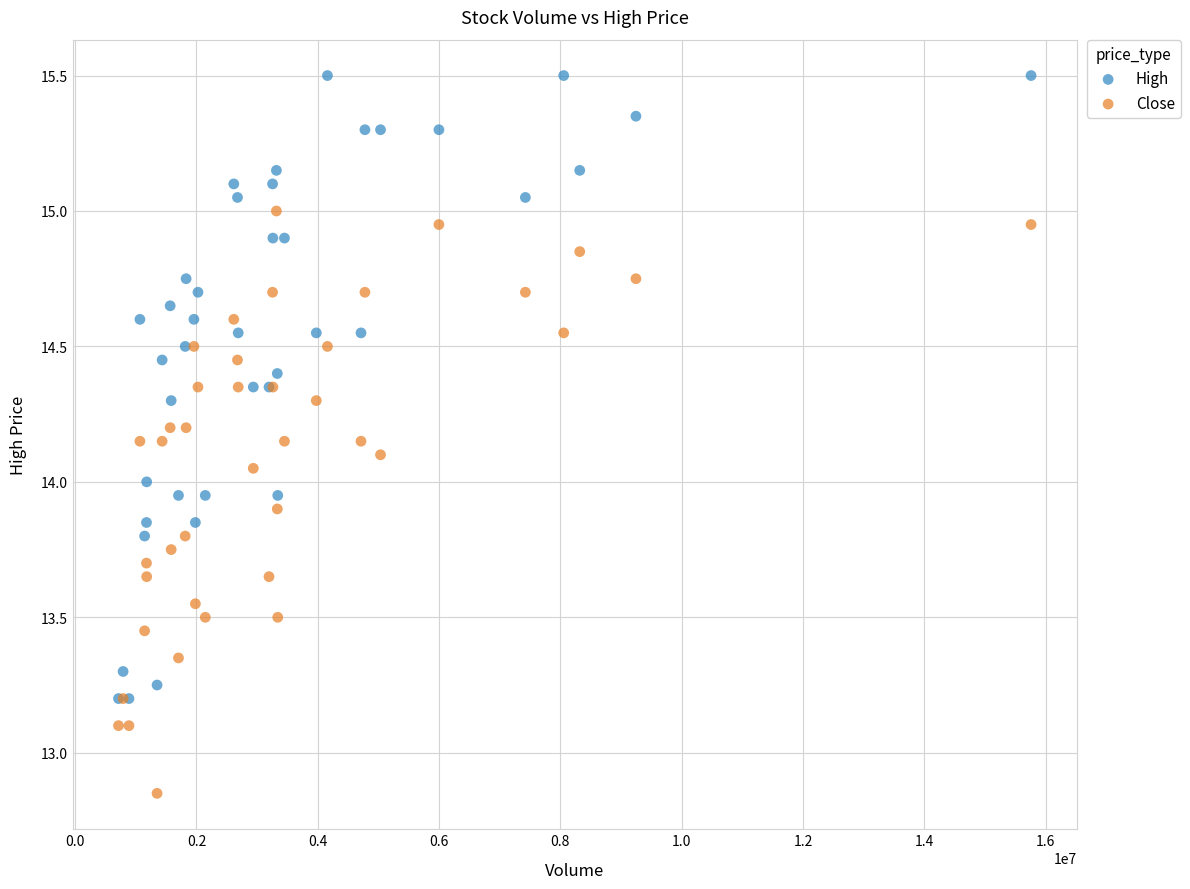

What are all the series names shown in the legend?

High, Close